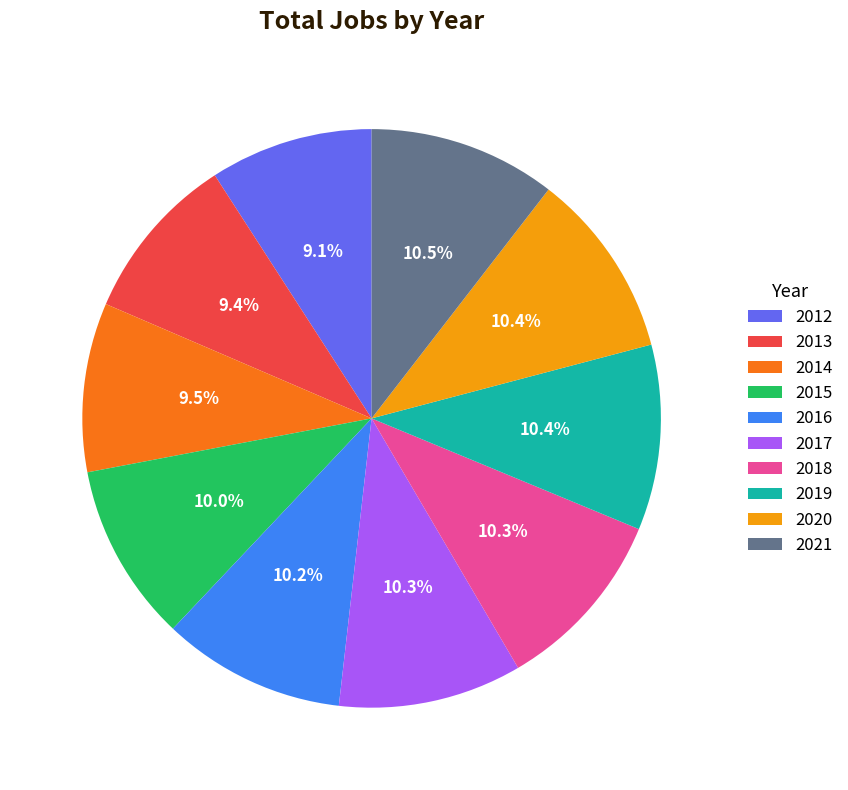

Is the sum of 2017 and 2021 greater than half?

No